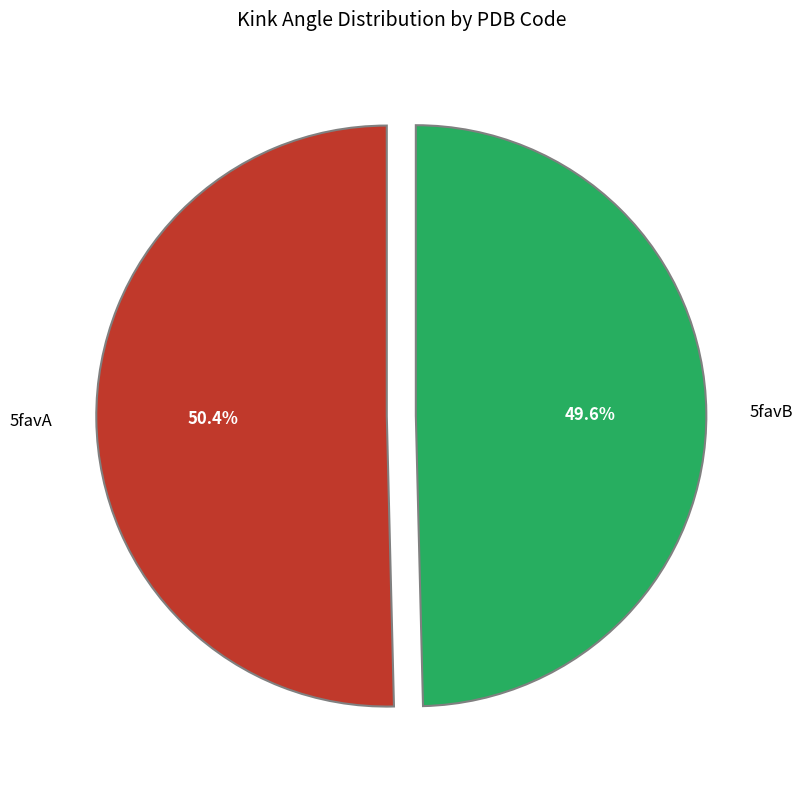

To the nearest percent, what portion does 5favB represent?

50%